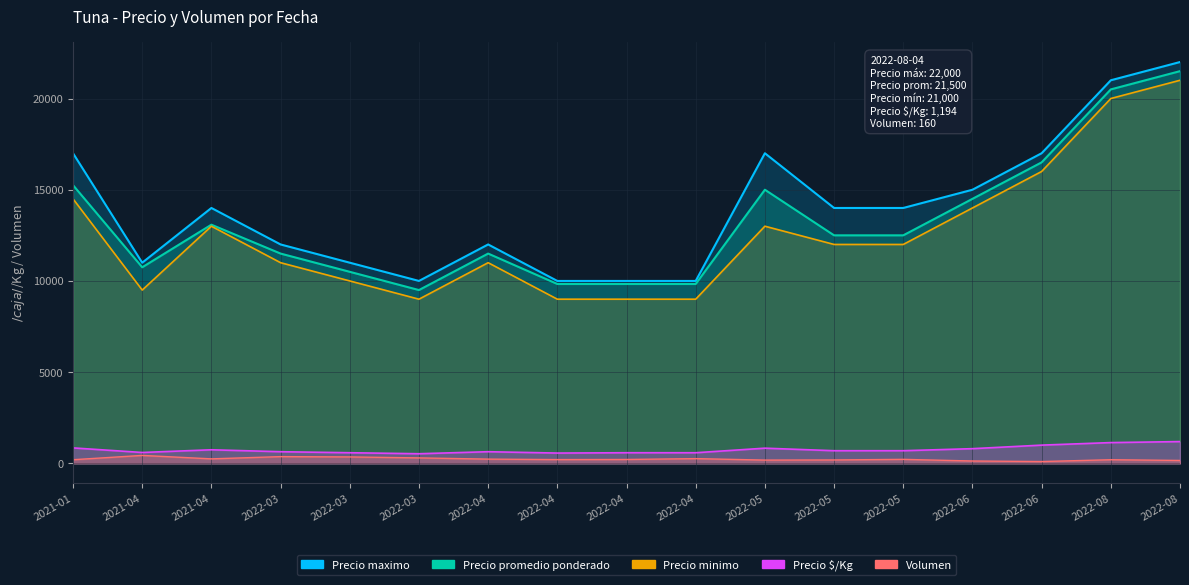

At which label does Precio minimo reach its minimum?

2022-03